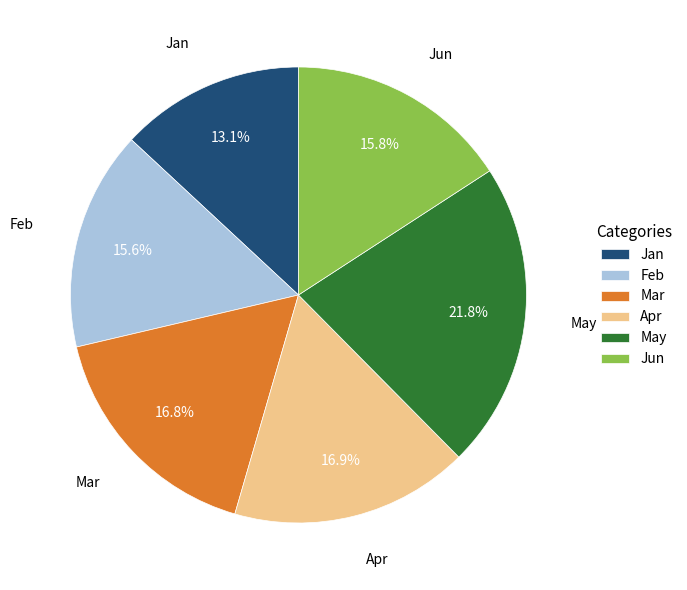

Does Apr represent more than half of the total?

No